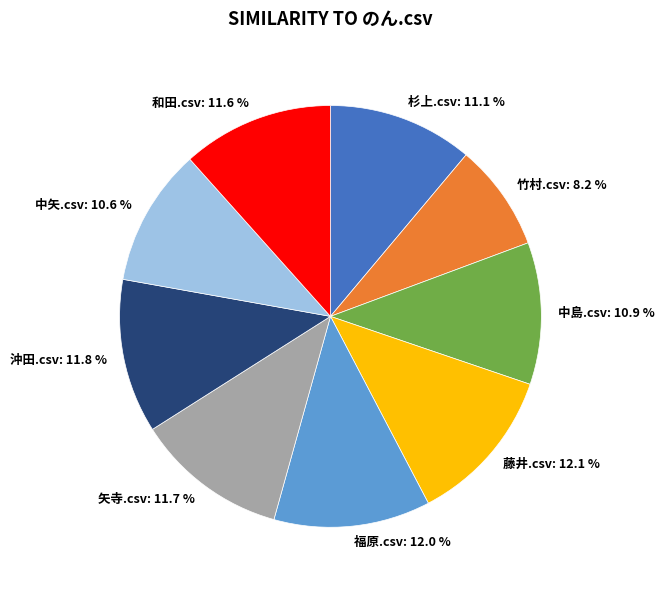

To the nearest percent, what percentage of the pie is 藤井.csv?

12%